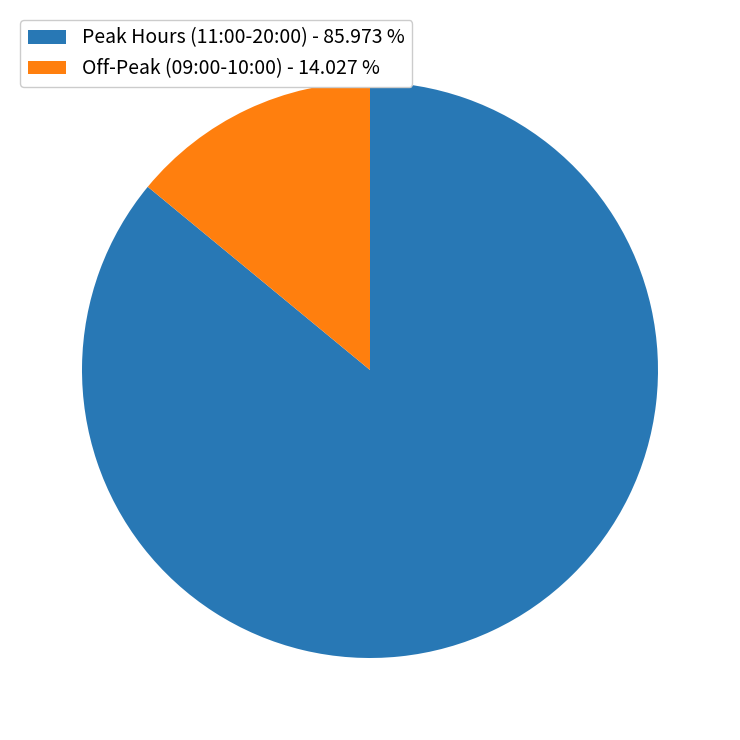

Is the sum of Peak Hours (11:00-20:00) - 85.973 % and Off-Peak (09:00-10:00) - 14.027 % greater than half?

Yes